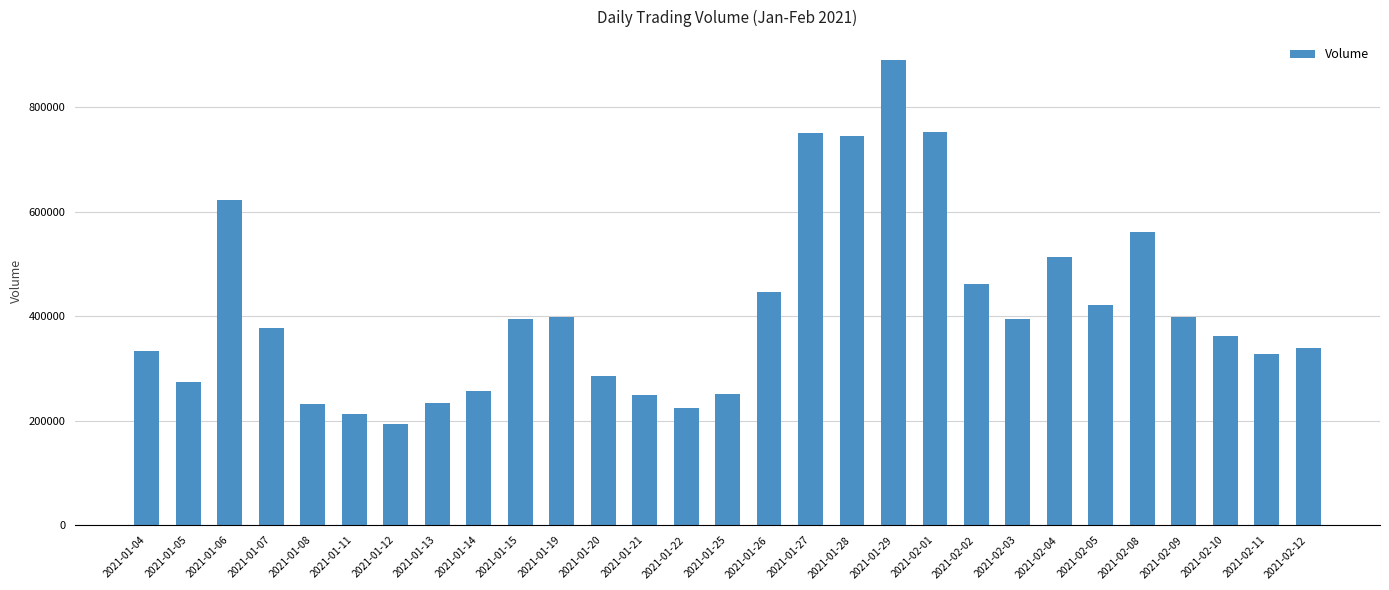

Between 2021-01-27 and 2021-01-06, which is larger?

2021-01-27